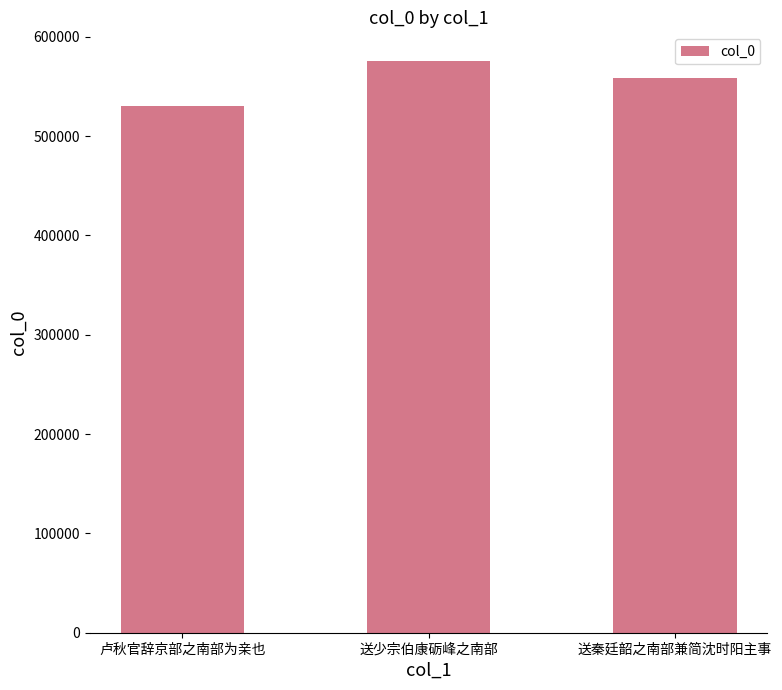

How many values are below 558004?

1